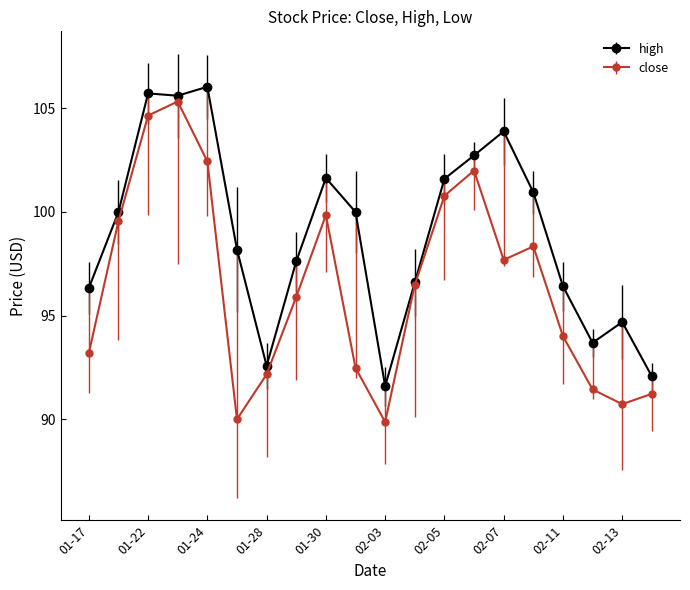

What is the maximum value shown in the chart?

106.0